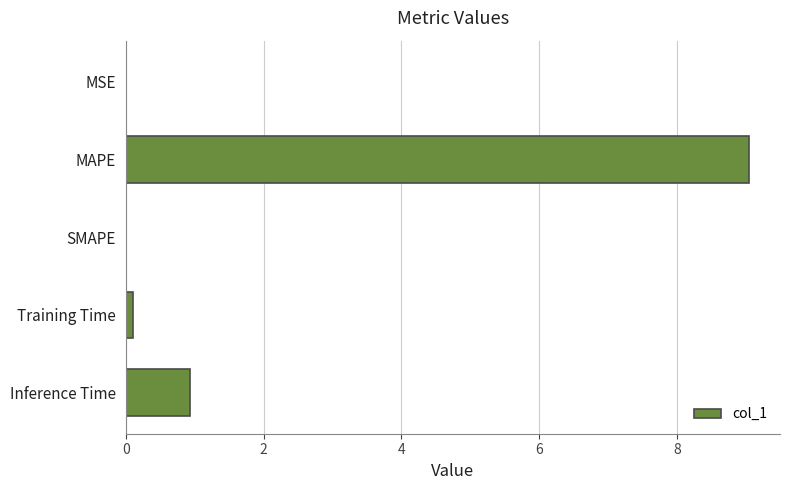

True or false: the data shows 3.6 at SMAPE.

False